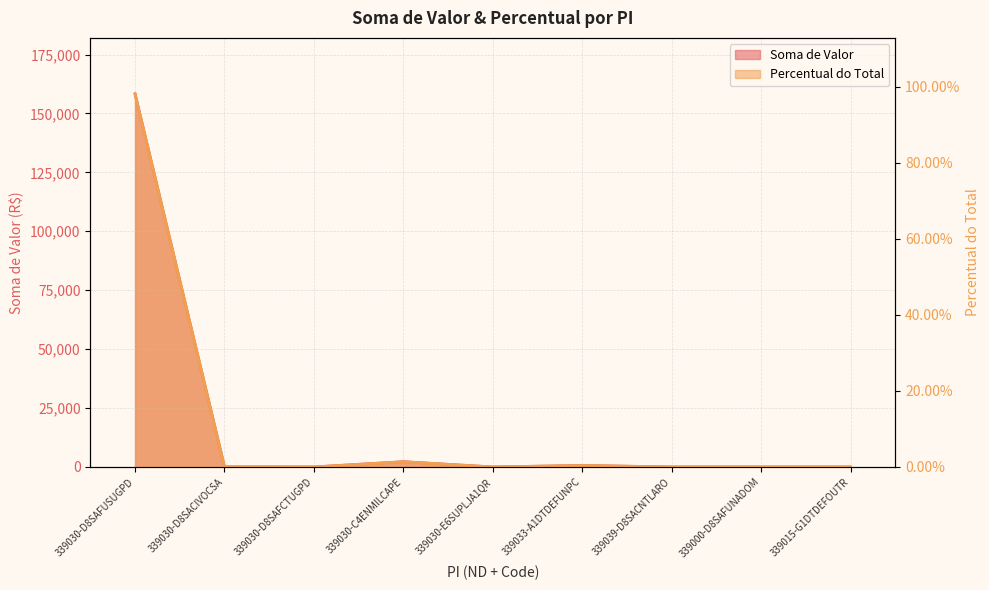

True or false: Soma de Valor and Percentual do Total intersect in this chart.

False